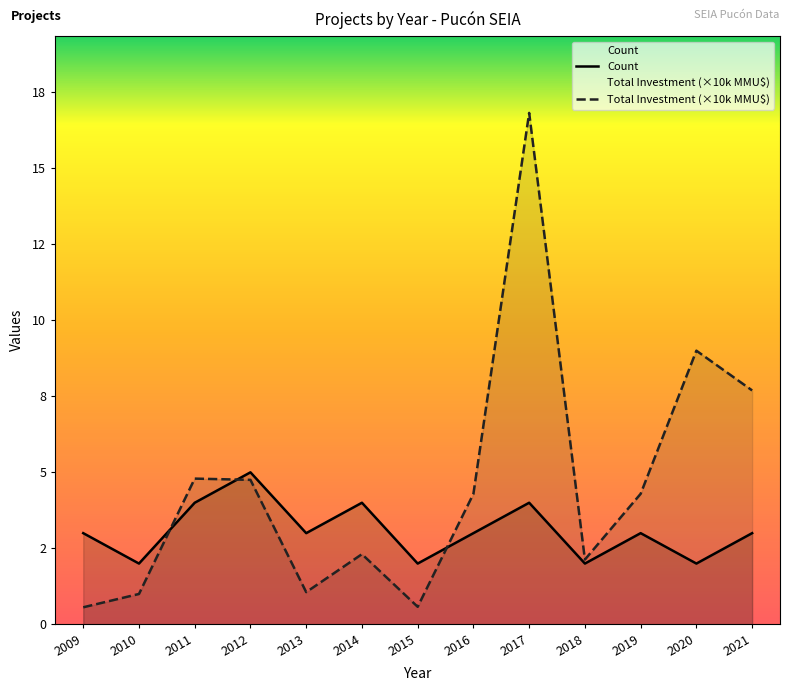

What is the difference between the Count values at 2011 and 2013?

1.0